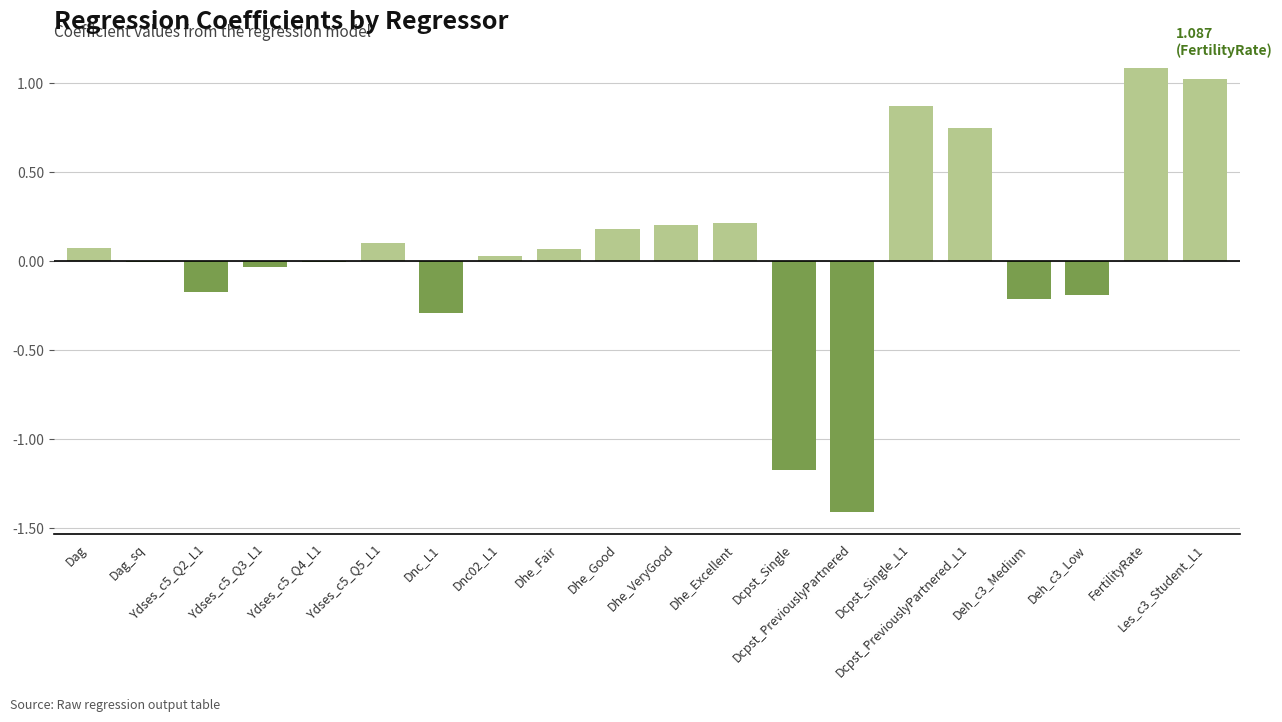

True or false: the data shows -0.3 at Deh_c3_Low.

False